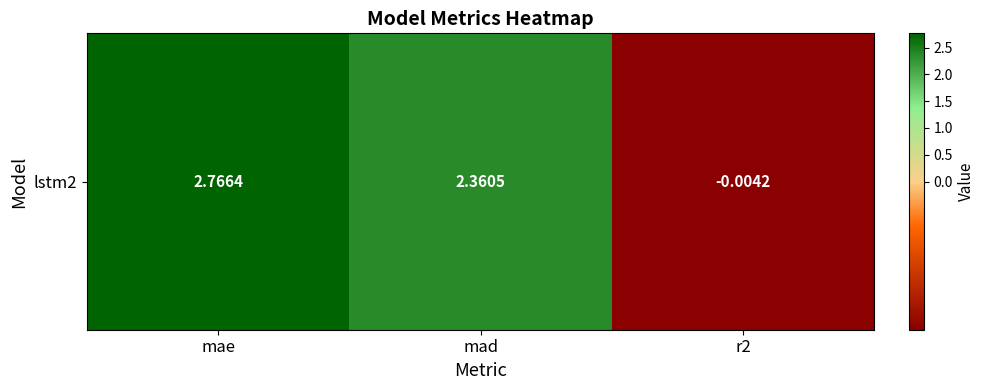

List the labels in order of value, largest first.

mae, mad, r2